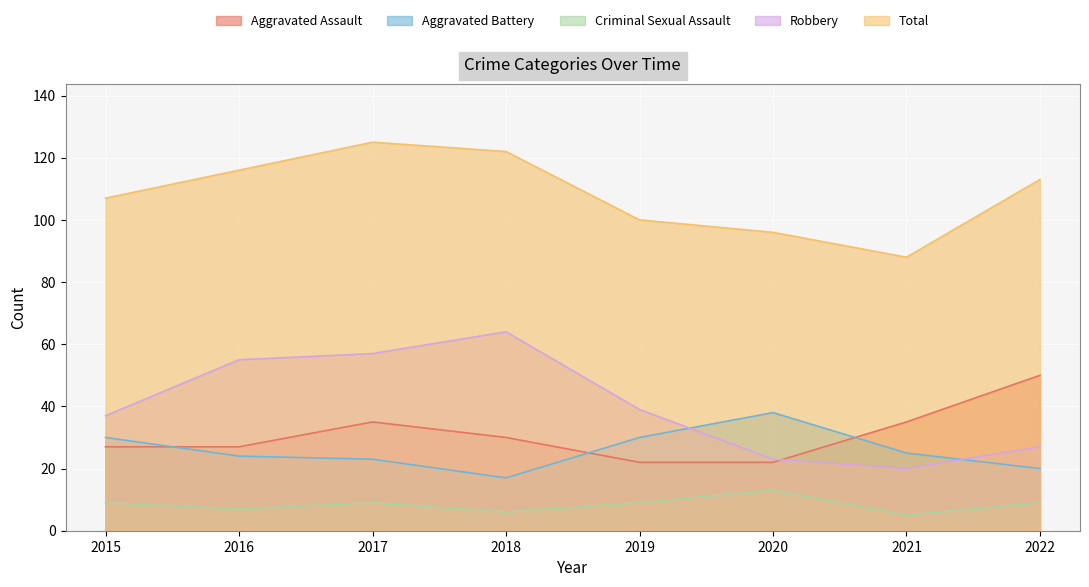

What is the difference between the maximum and minimum values in the Total series?

37